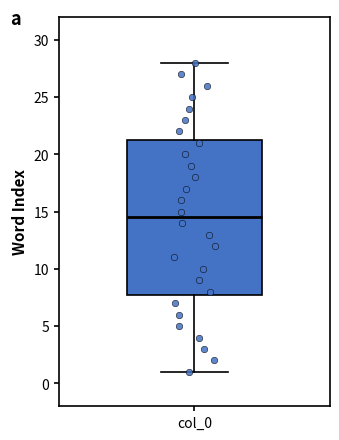

Transcribe this box plot: give where the median line is, the range the box spans, and where the two whiskers end, as read against the y-axis. The values are not printed on the chart, so give them approximately, as read against the axis.

median 14.5, box 8.0 to 21.5, whiskers 1.0 to 28.0